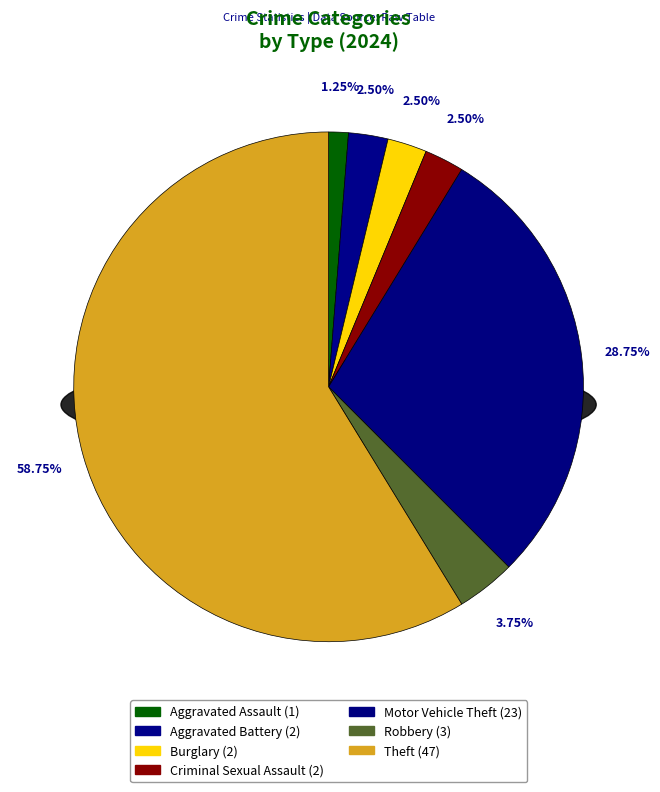

Combined, what portion of the pie is Burglary and Motor Vehicle Theft?

31.2%